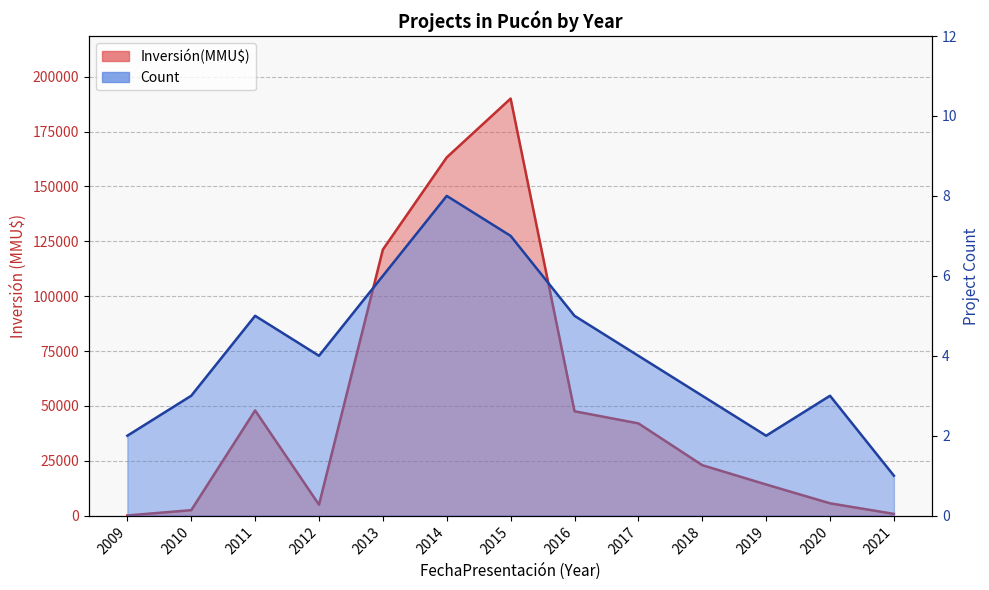

What is the sum of all Inversión(MMU$) line values?

663155